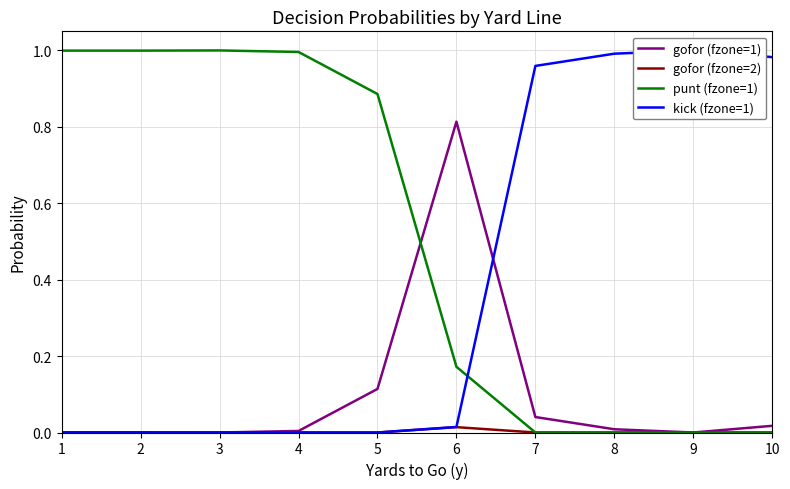

How many times do gofor (fzone=1) and kick (fzone=1) cross each other?

1